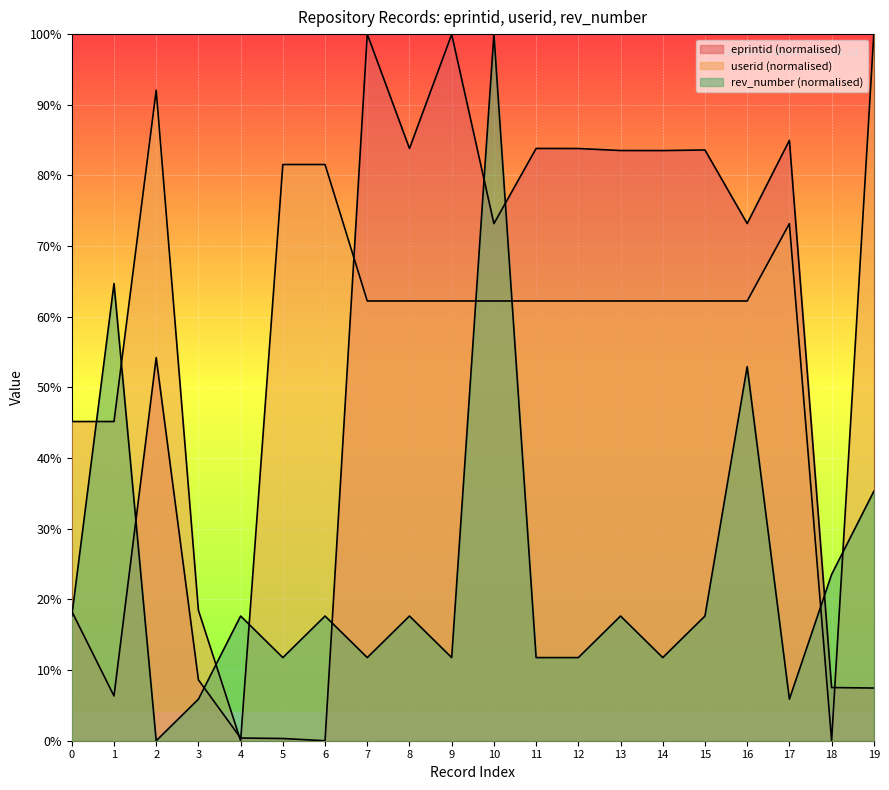

How many lines are shown in the chart?

3